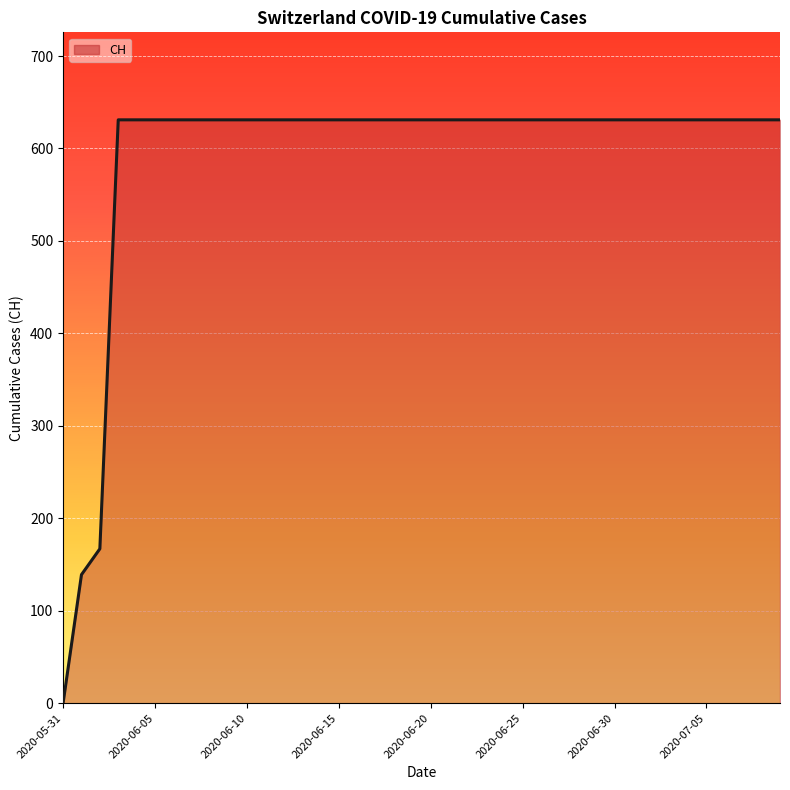

What is the greatest value displayed?

631